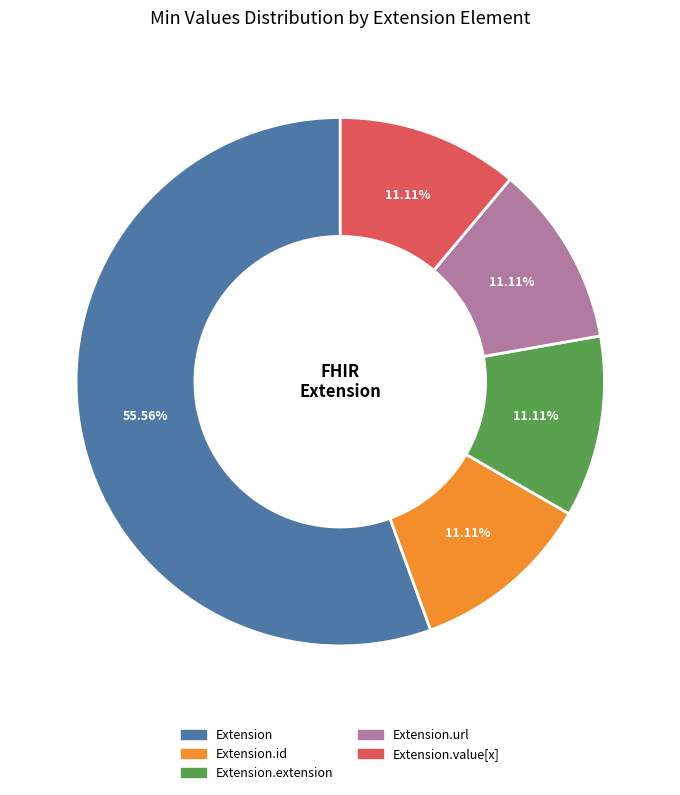

Is there any slice that represents more than half of the pie?

Yes